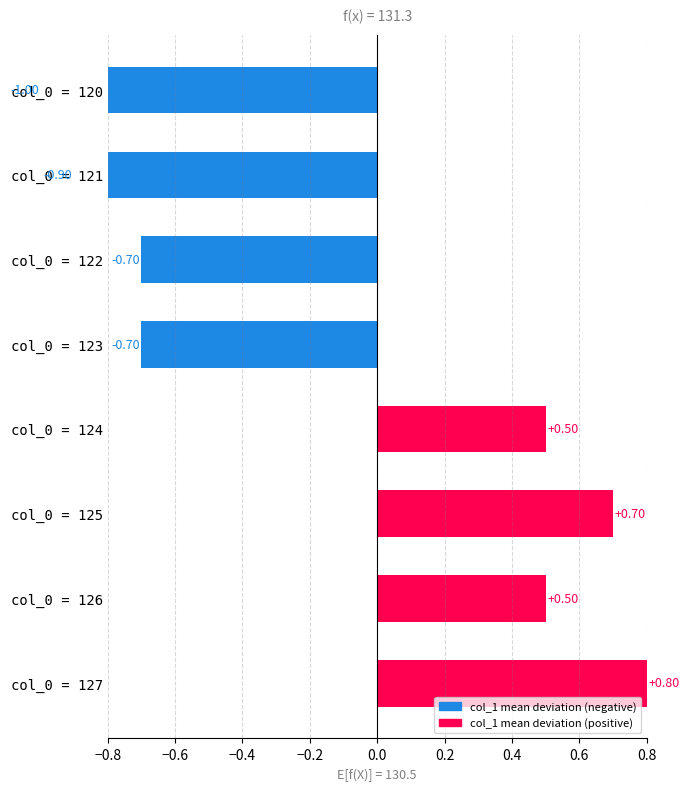

The value at col_0 = 120 is -0.7. True or false?

False